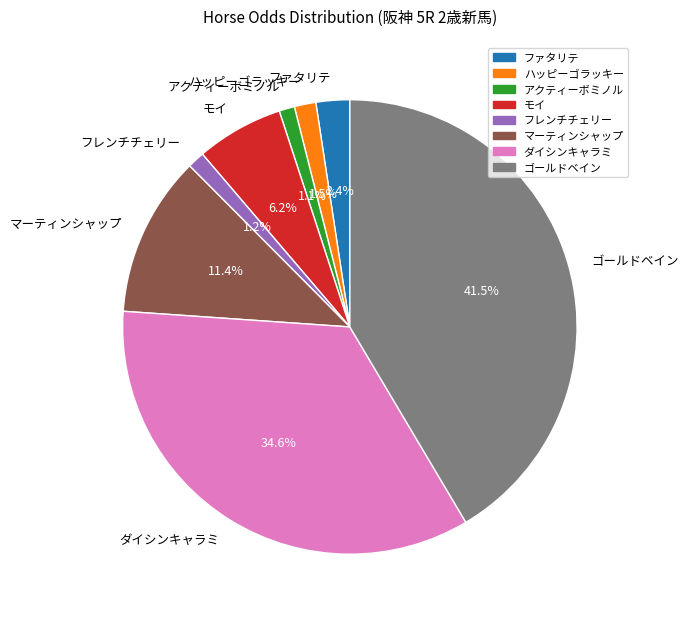

Do ゴールドベイン and ダイシンキャラミ together represent more than half of the pie?

Yes